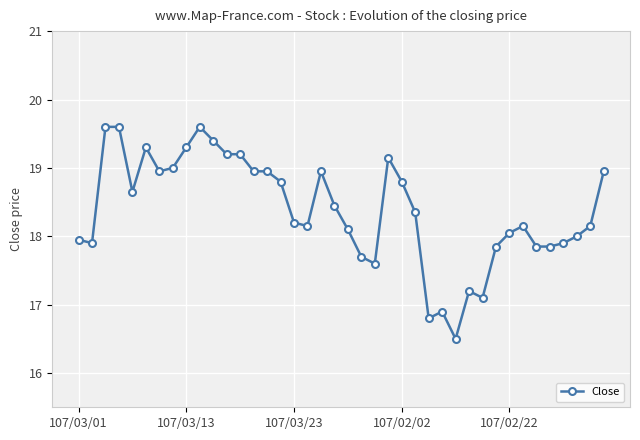

How many lines are shown in the chart?

1